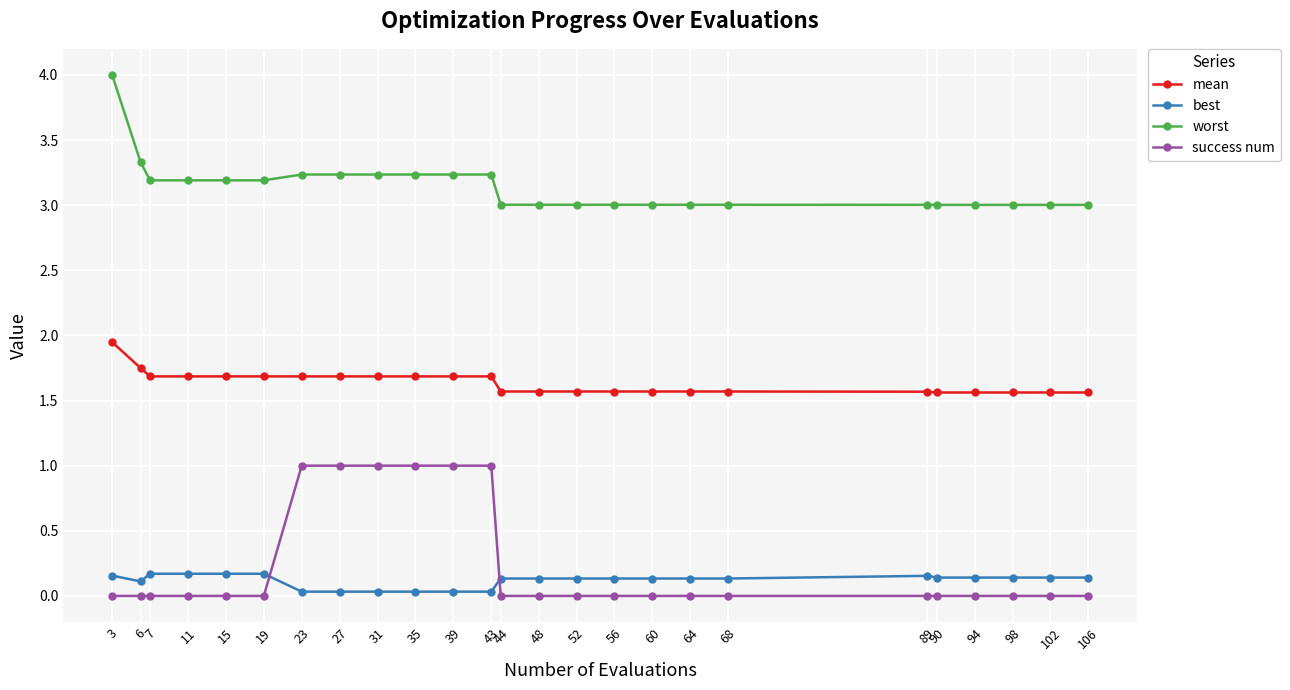

What is the highest value of the success num series?

1.0